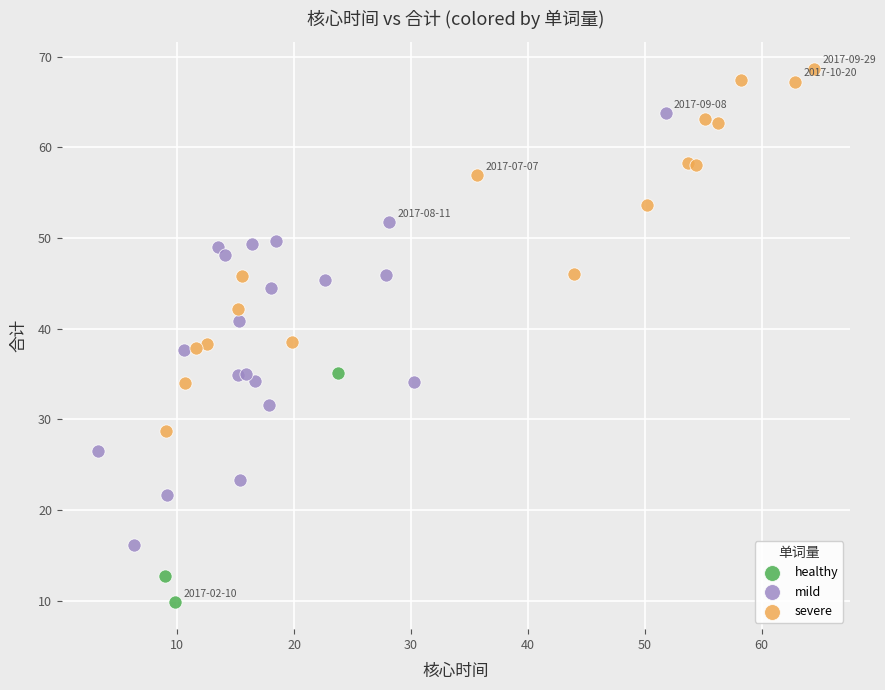

Which series contains the highest Y value?

severe